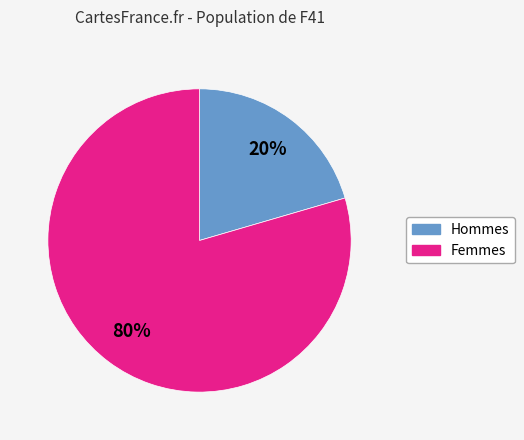

Does any single category account for the majority?

Yes